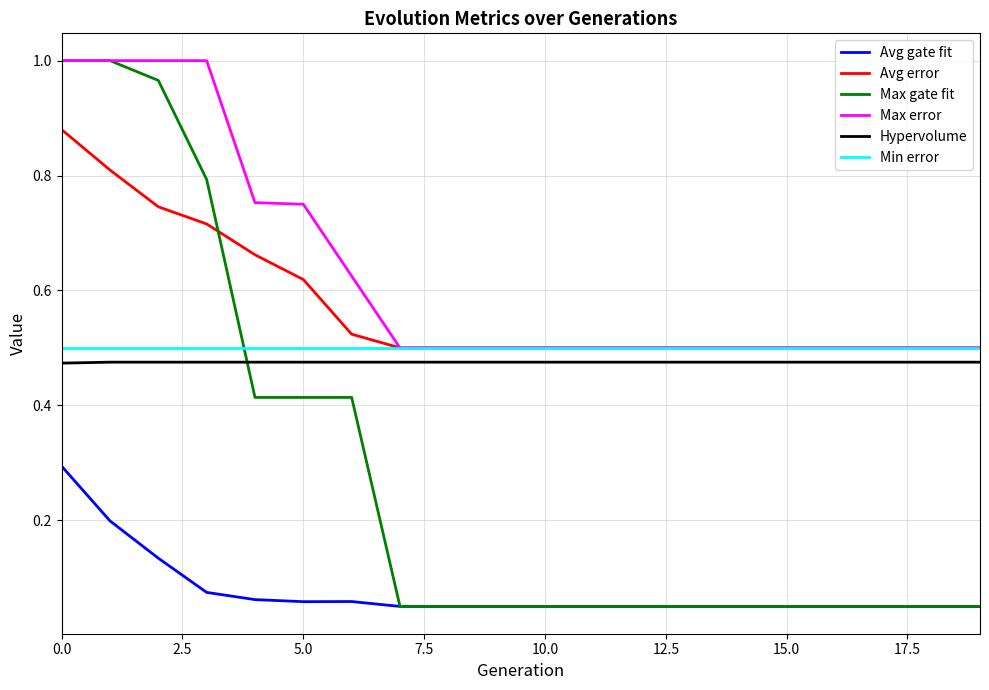

Which series has the largest total across all categories?

Max error